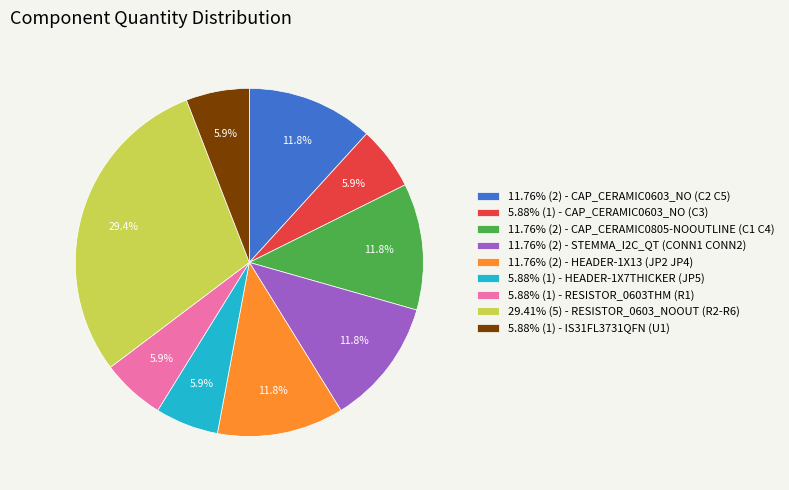

Is there any slice that represents more than half of the pie?

No